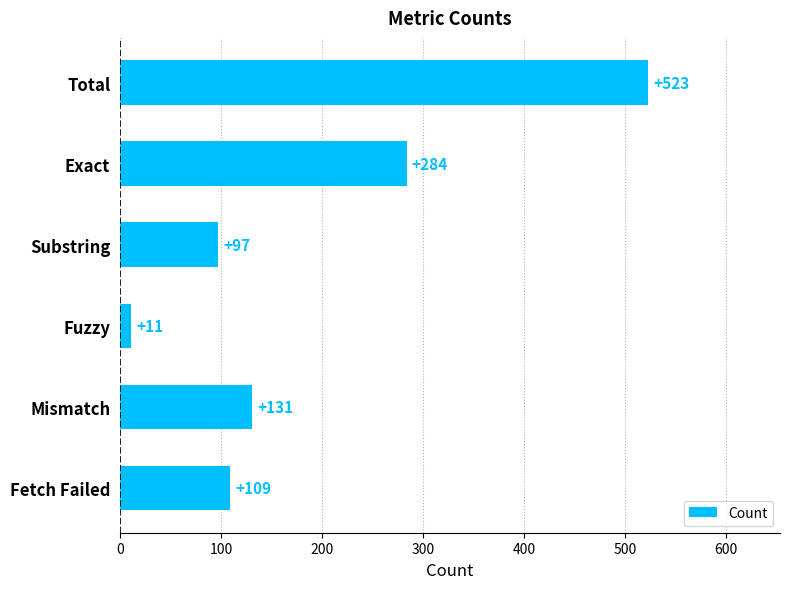

Are the bars horizontal?

Yes